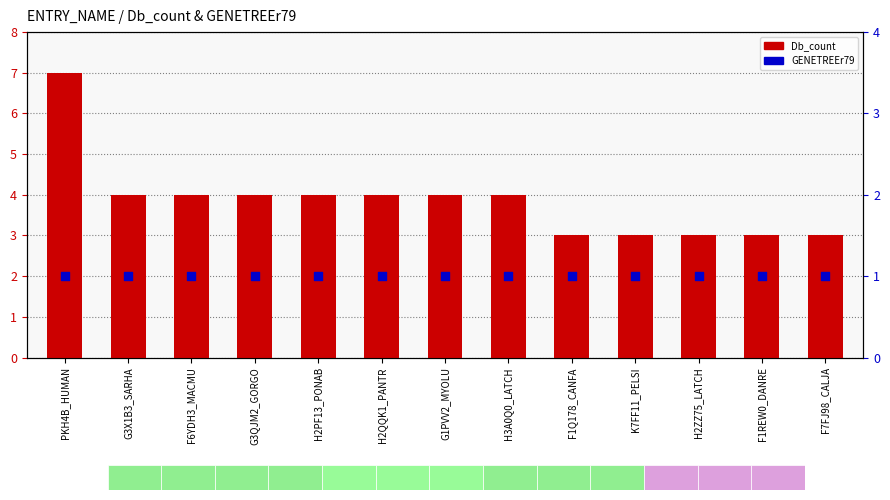

Which series has the largest total across all categories?

Db_count